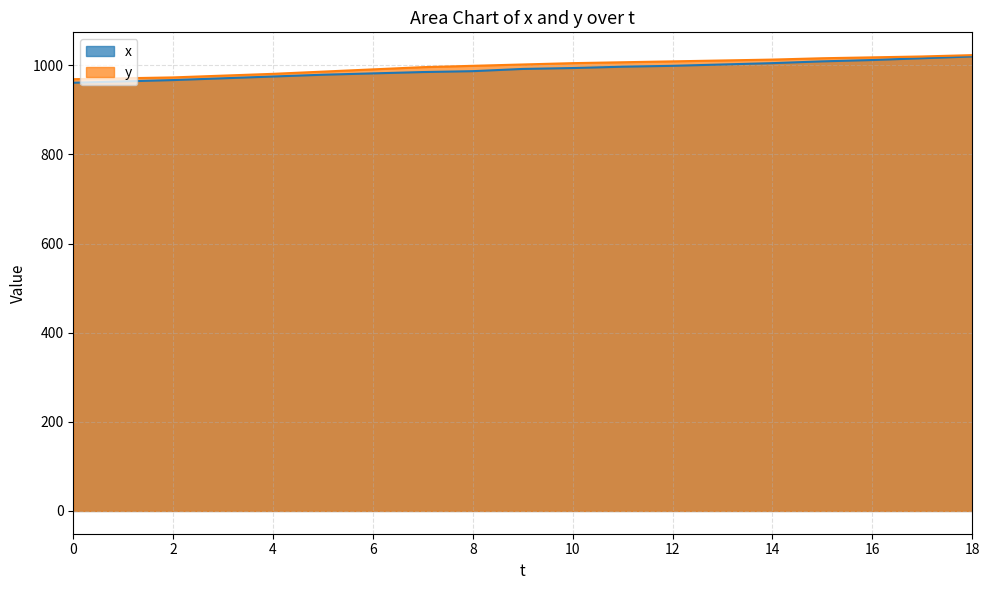

What is the sum of the y values at 18 and 11?

2030